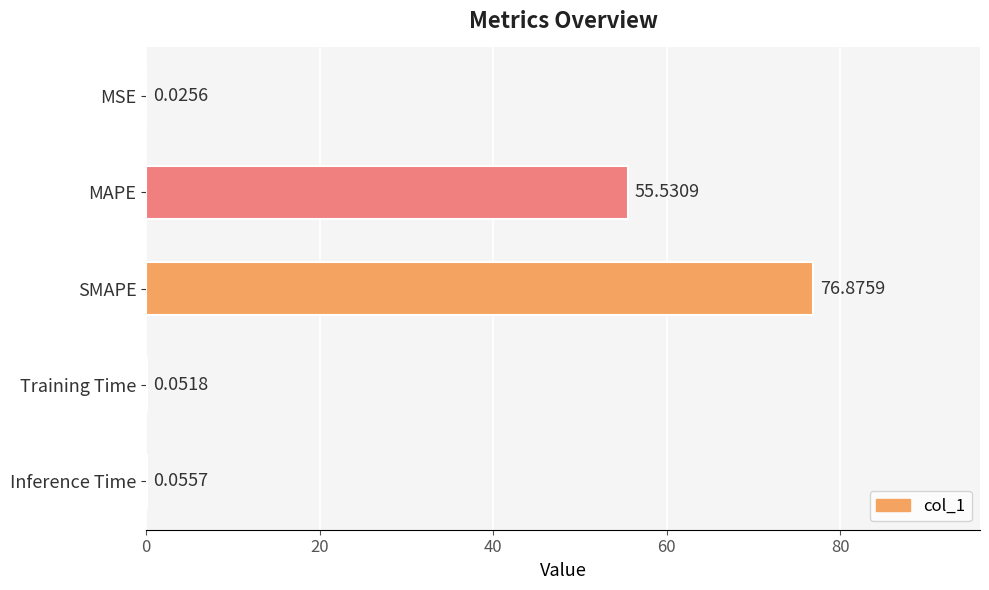

What is the change in value from SMAPE to Training Time?

-76.8